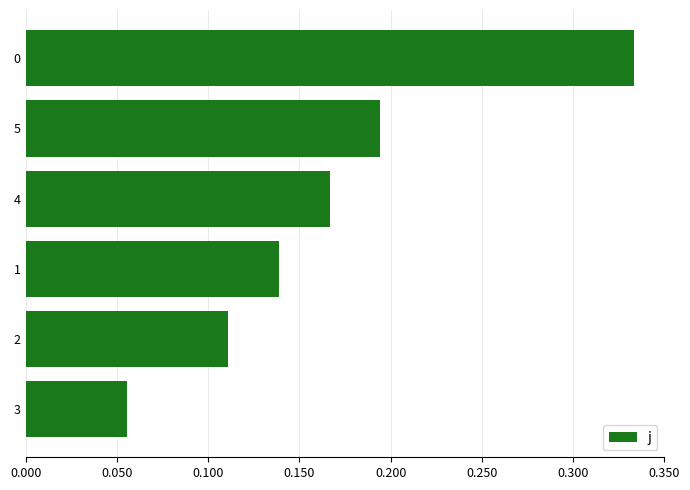

Which label corresponds to the smallest value in the chart?

3